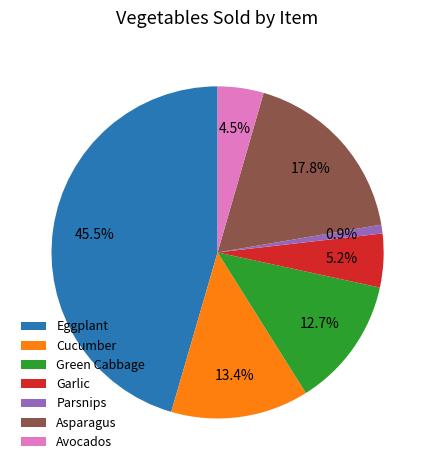

Is it true that Green Cabbage is 24% of the pie?

False